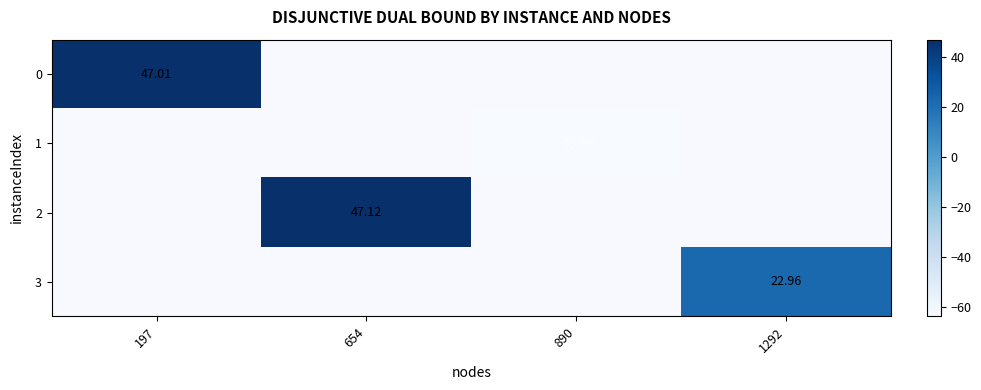

Which category has the lowest value in the 1 series?

197